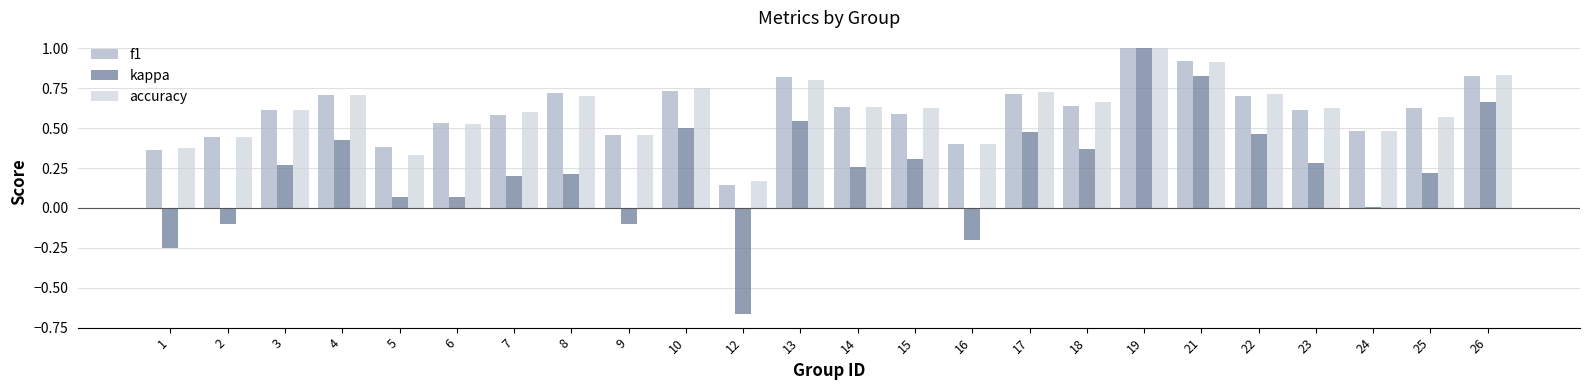

Which series changed the most between 23 and 24?

kappa